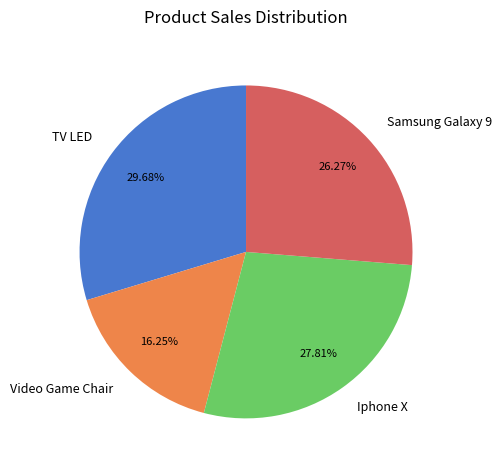

Which has a higher value, Iphone X or Samsung Galaxy 9?

Iphone X